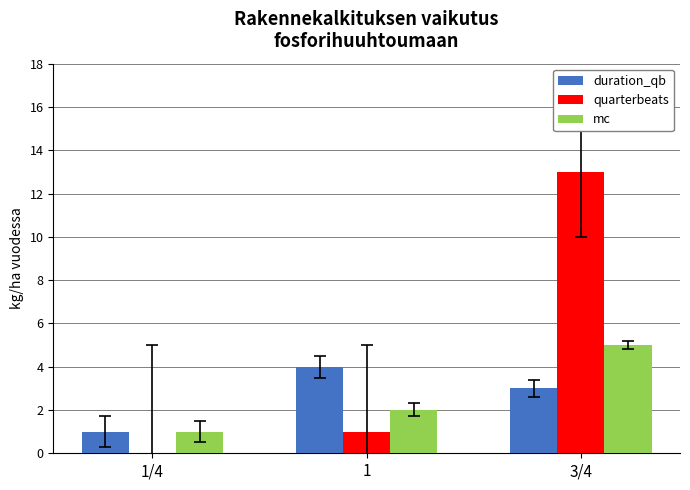

What is the maximum value shown in the chart?

13